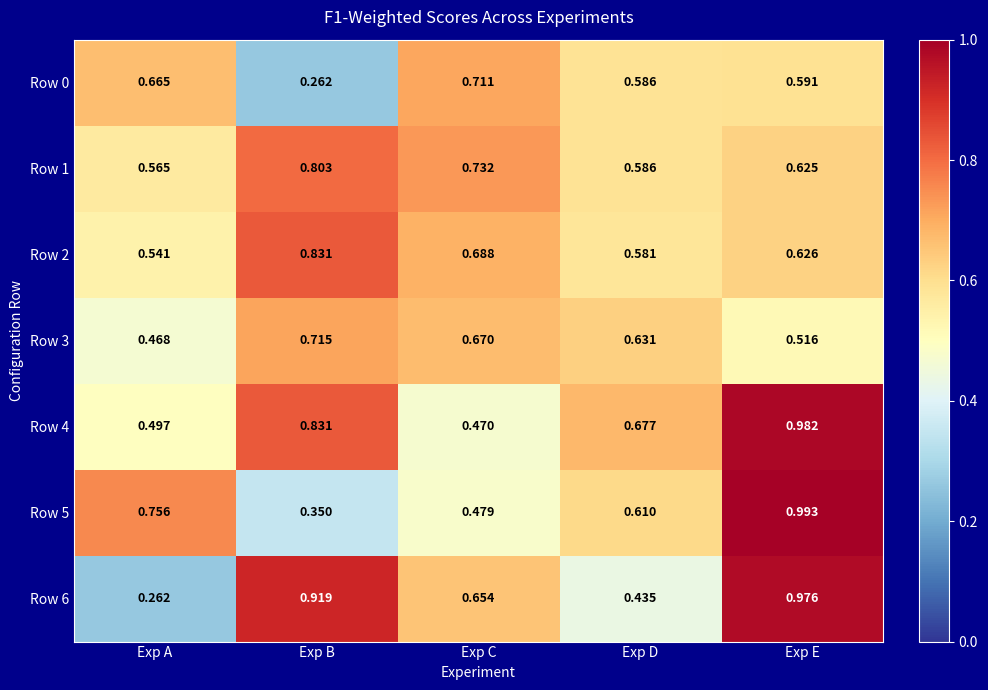

At which category is the sum across all series the highest?

Exp E